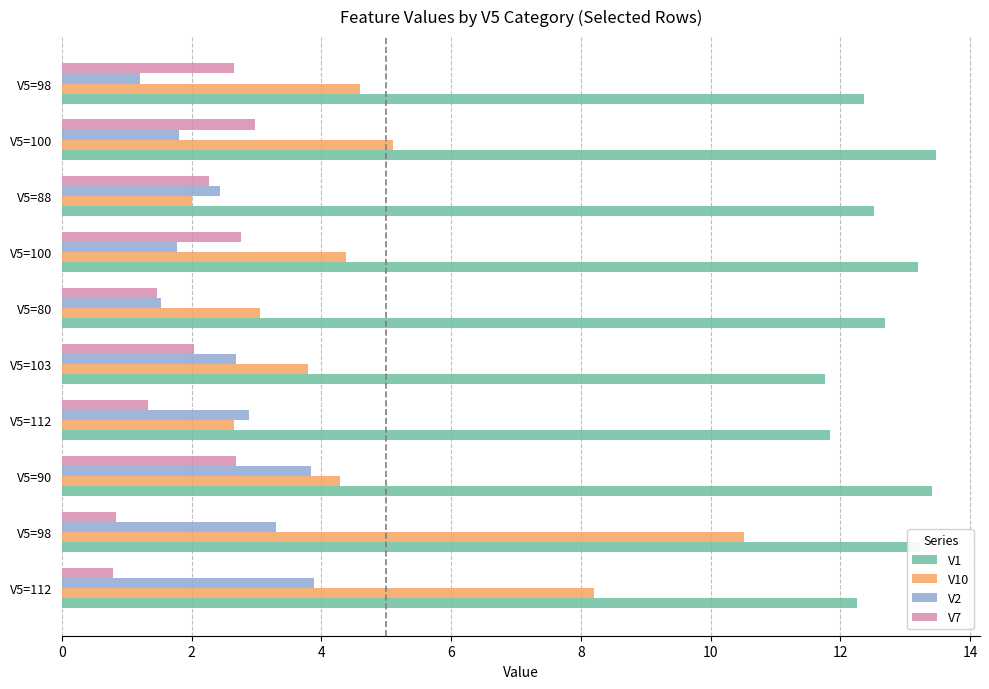

Count the number of categories in the chart.

10